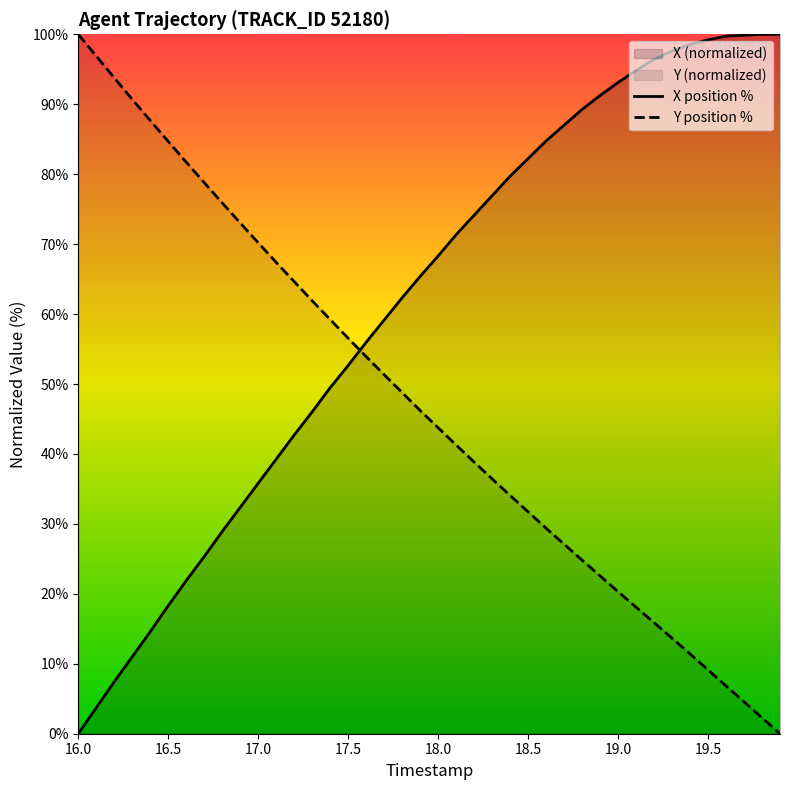

What is the difference between the highest and lowest values at 19.0?

72.8